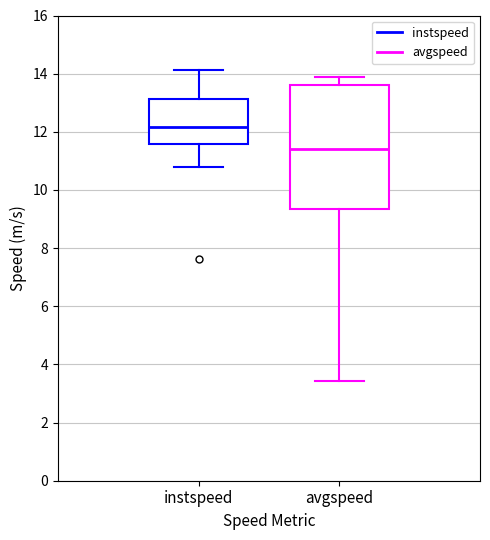

Which box is the tallest, from its lower edge to its upper edge?

avgspeed